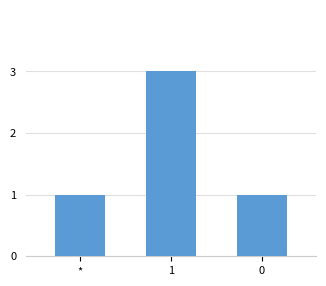

What is the change in value from 1 to 0?

-2